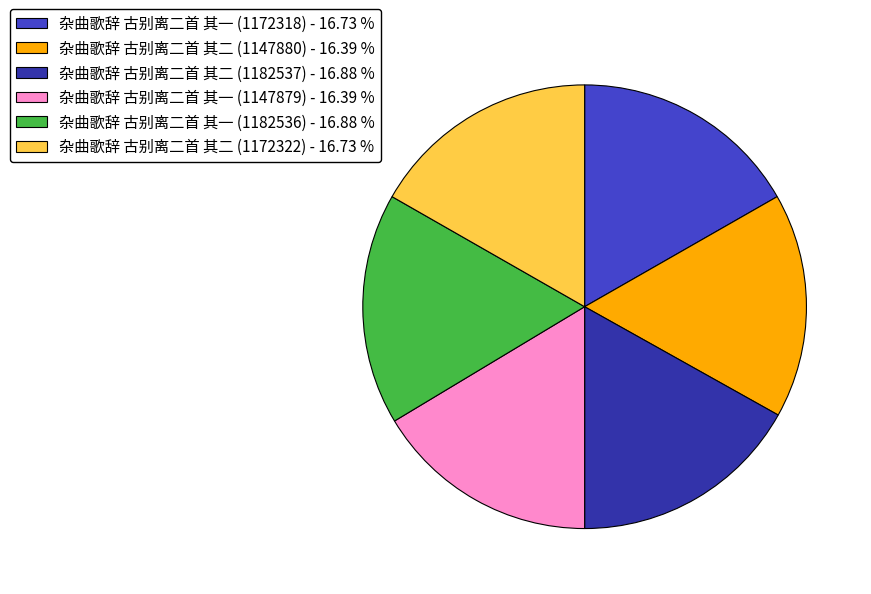

Count the number of slices in the pie.

6